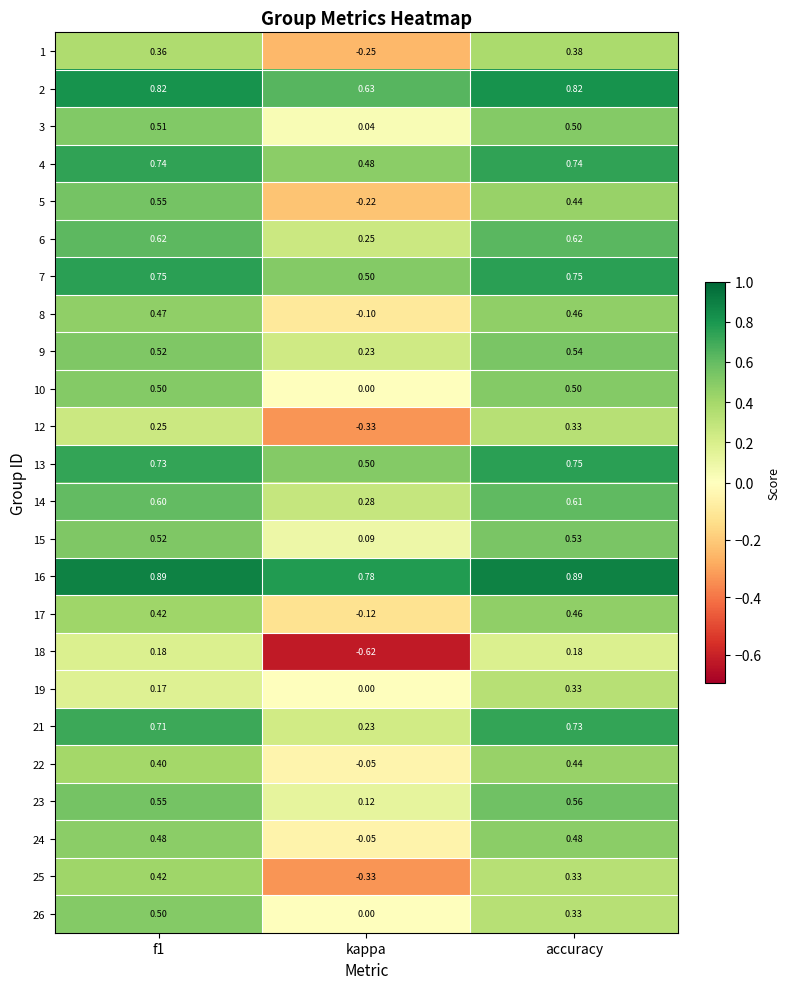

At which label is 1 closest to 0?

kappa